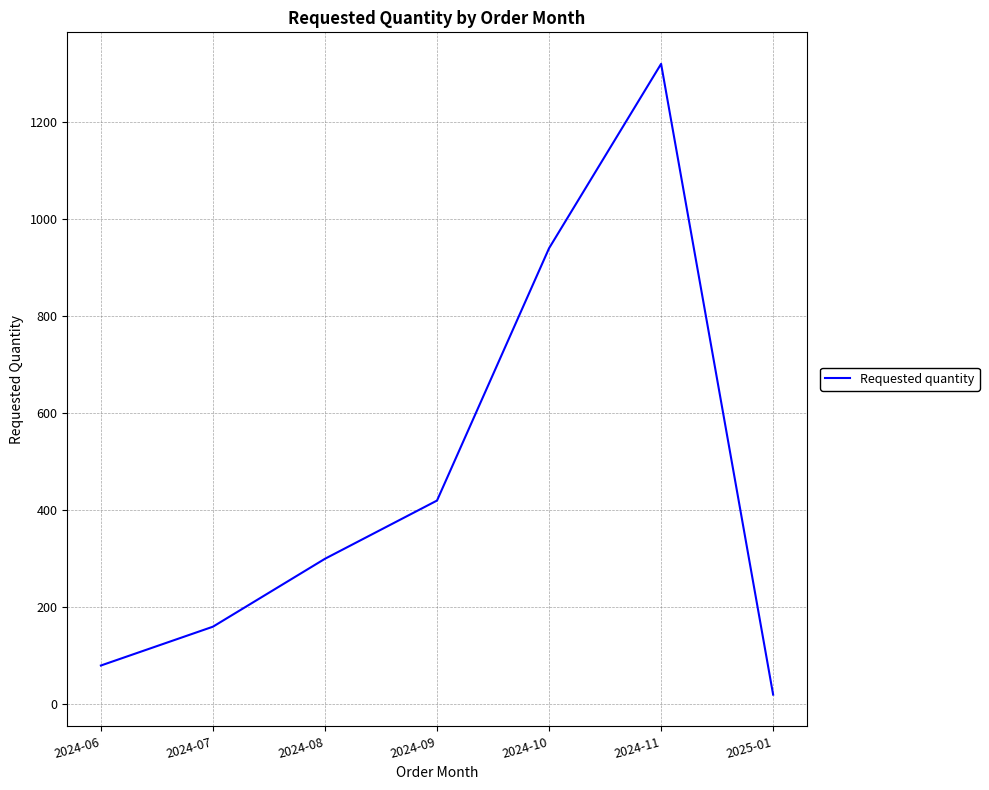

How many values are below 300?

3